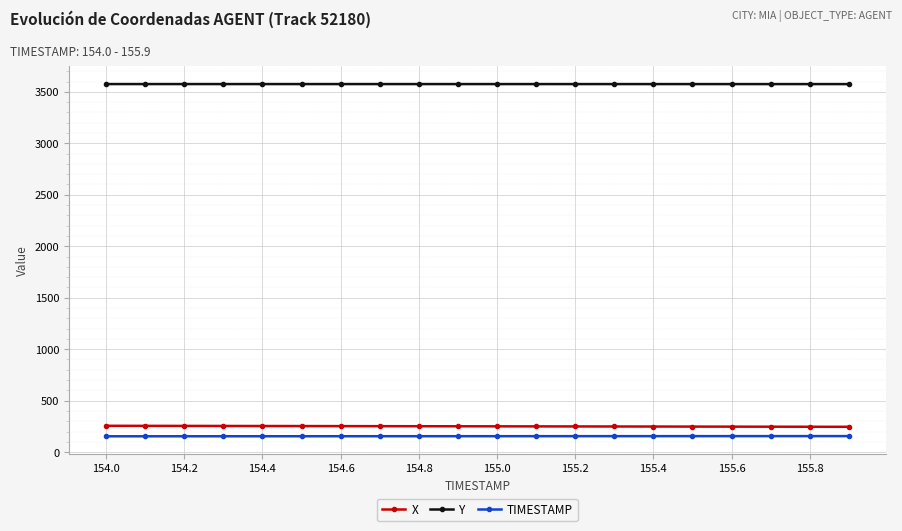

True or false: TIMESTAMP and X intersect in this chart.

False